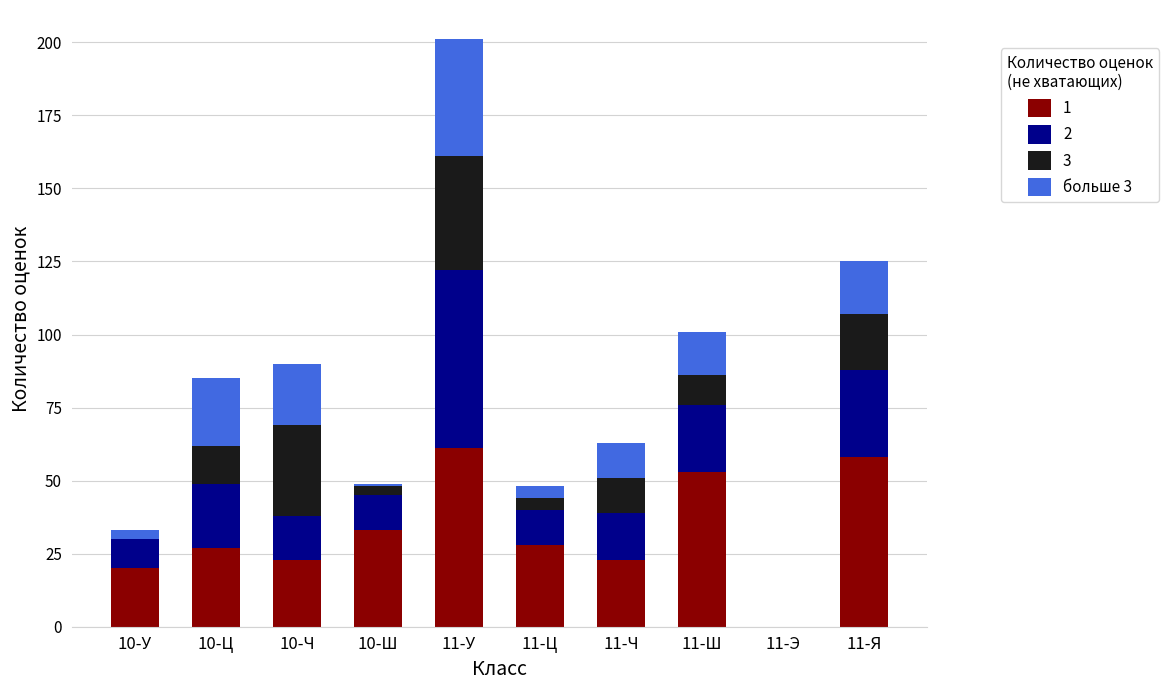

At which category is the sum across all series the highest?

11-У